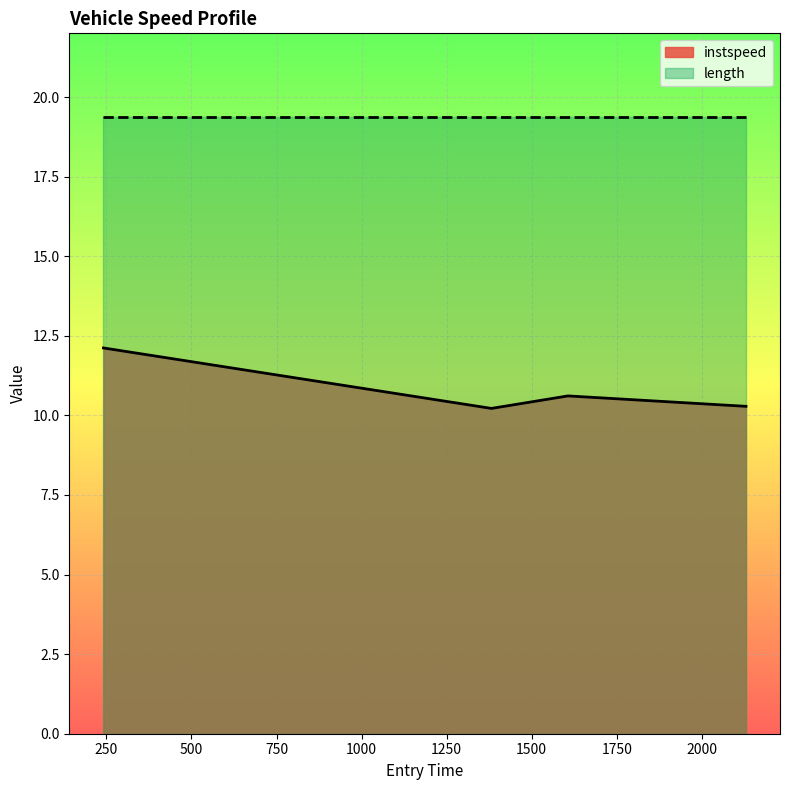

Where is the first local maximum?

1606.322257449835